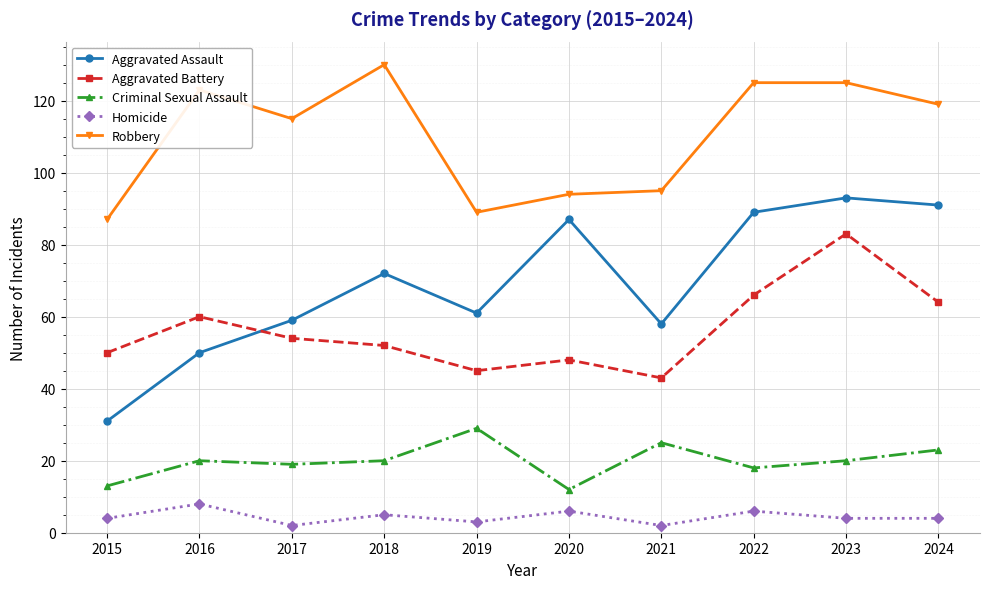

What is the average value of the Robbery series?

110